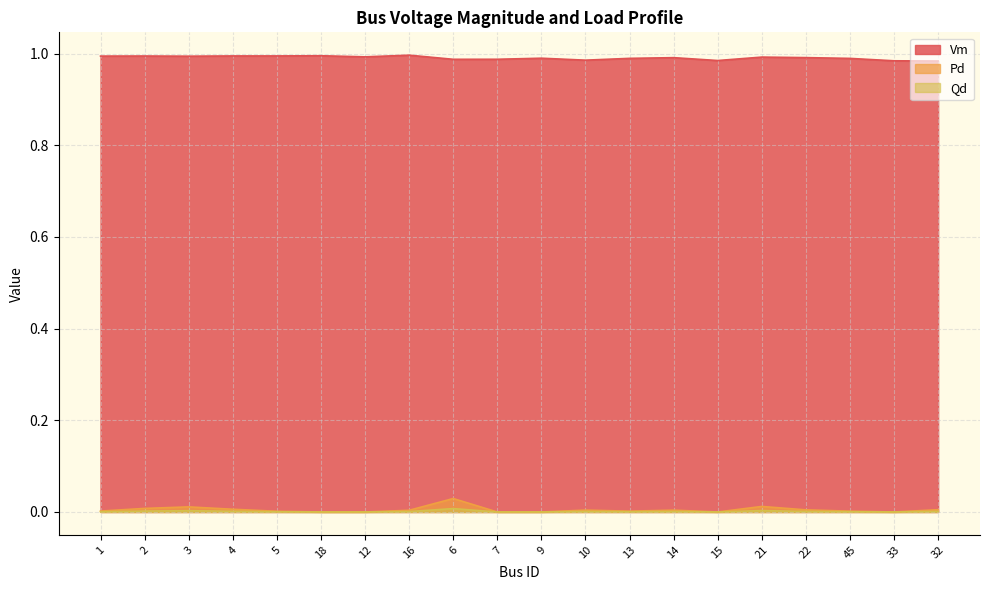

How many interior local peaks does the Vm series have?

6